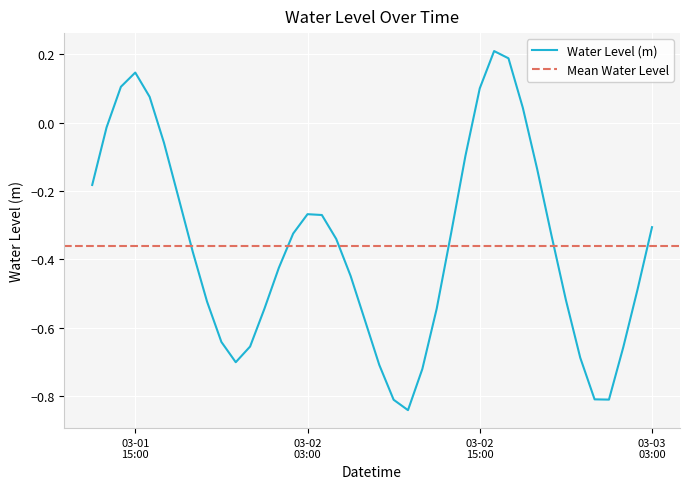

What is the average value?

-0.4